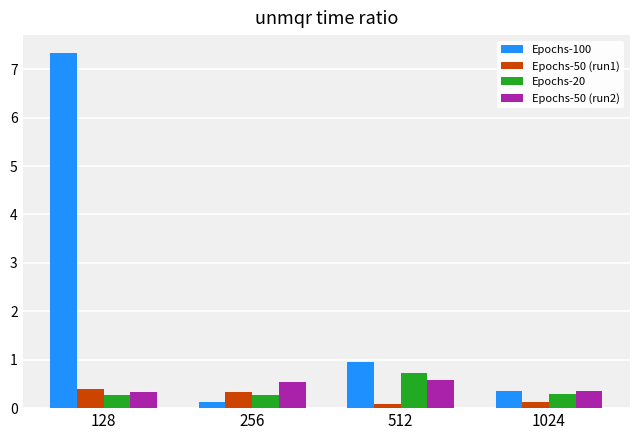

At which category does the chart reach its peak across all series?

128